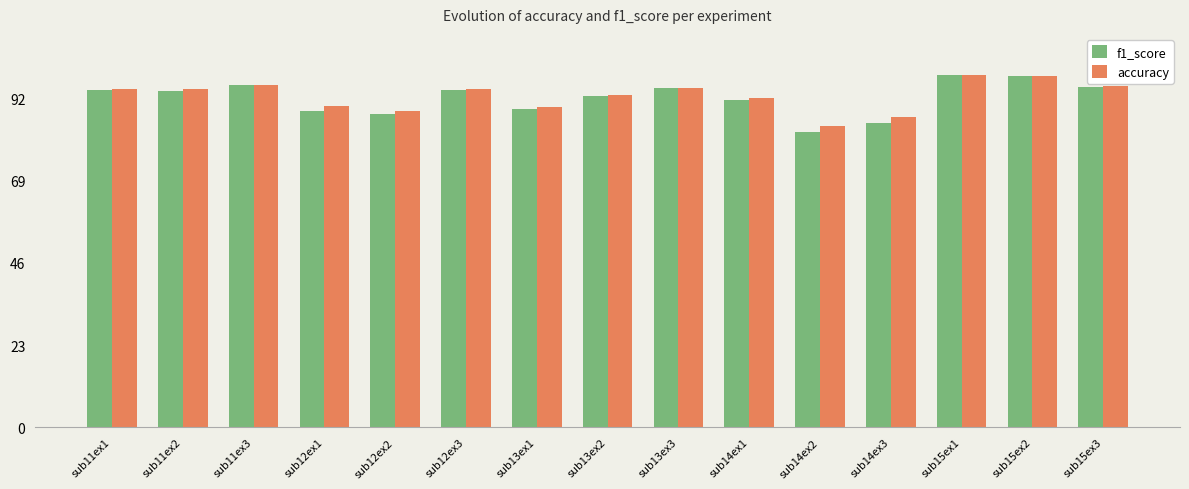

Which series has the widest spread of values?

f1_score